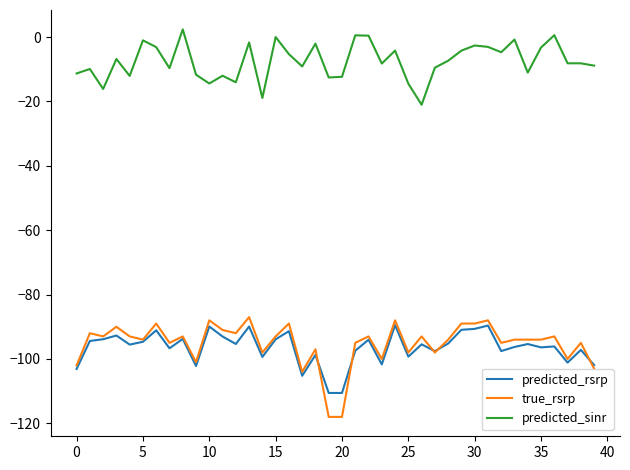

What is the lowest value of the predicted_sinr series?

-21.0